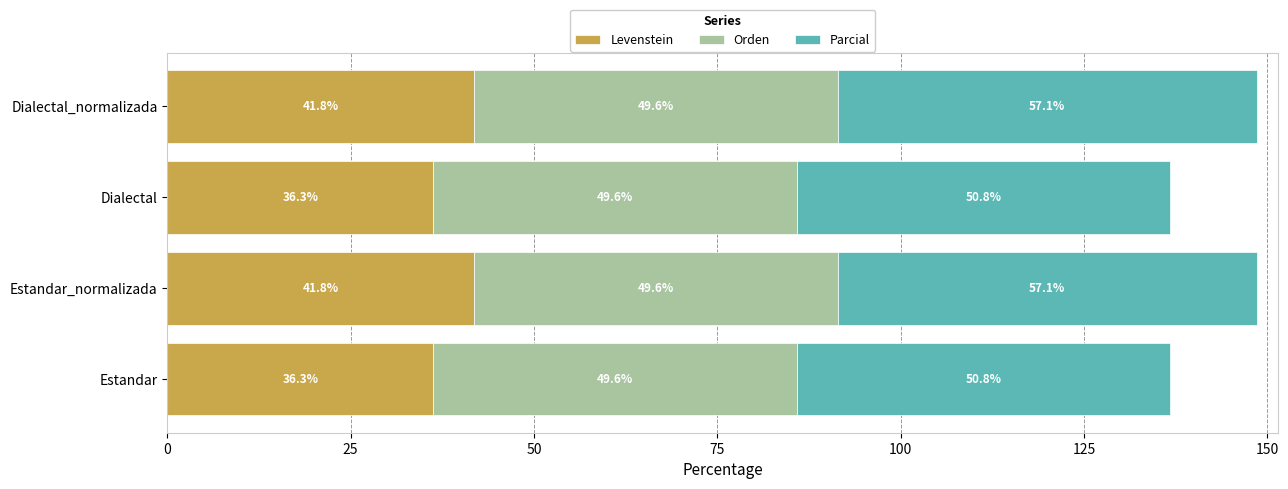

Read the Levenstein value at Dialectal.

36.3